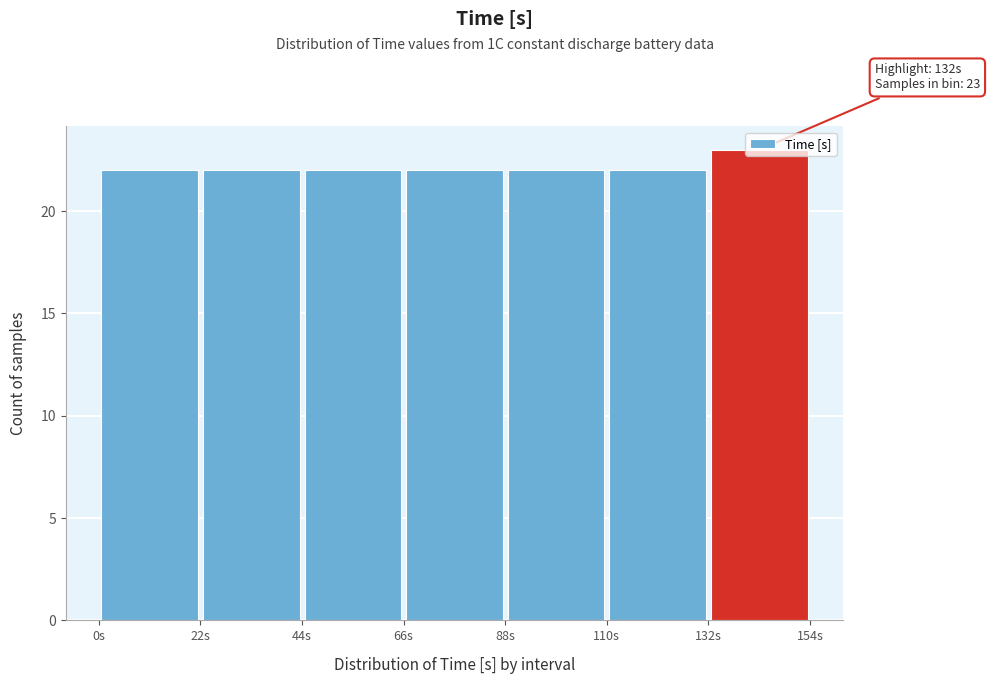

Over which range of the x-axis is the bar tallest?

132 to 154